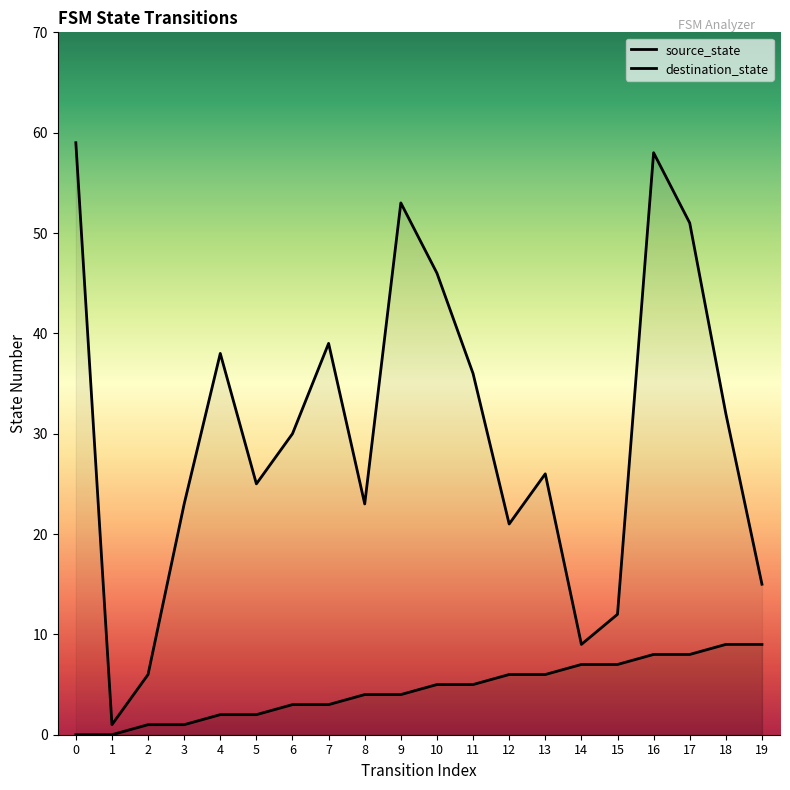

The destination_state series shows 12 at 3. True or false?

False